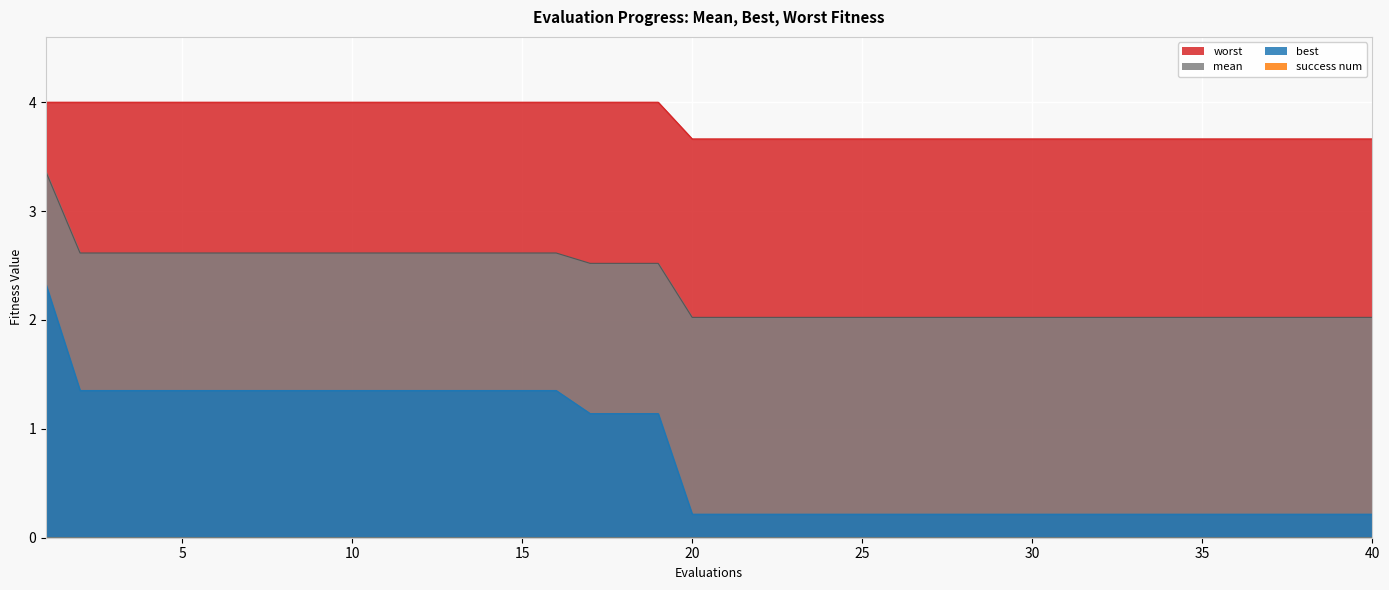

True or false: worst and mean intersect in this chart.

False